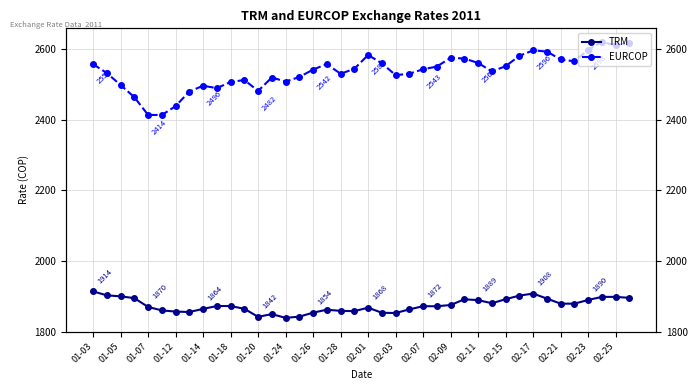

Which series has the largest total across all categories?

EURCOP